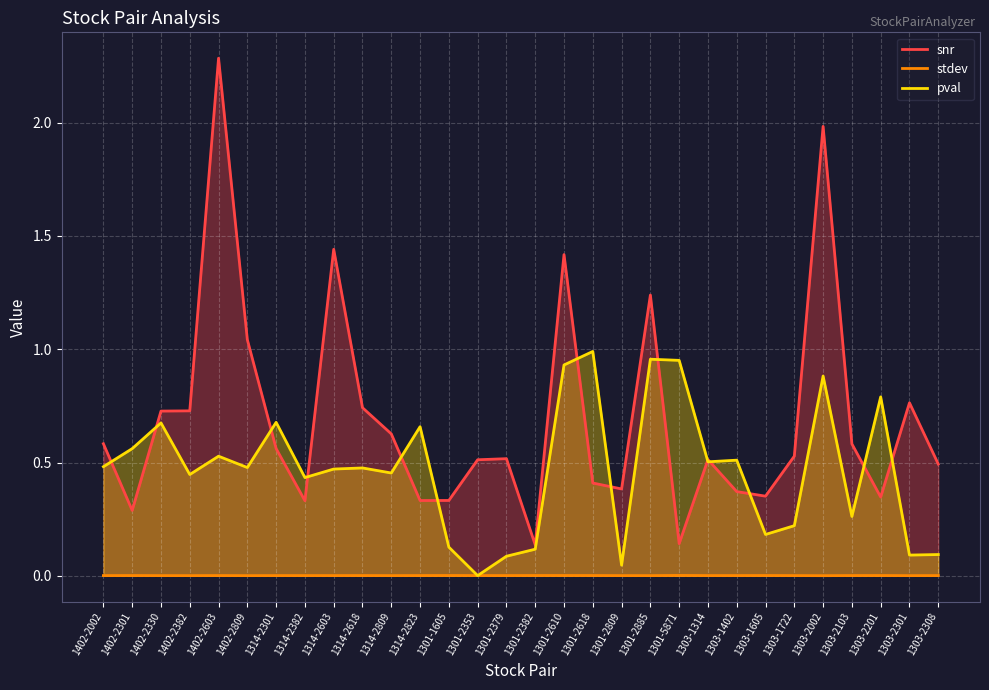

How many times do snr and pval cross each other?

14